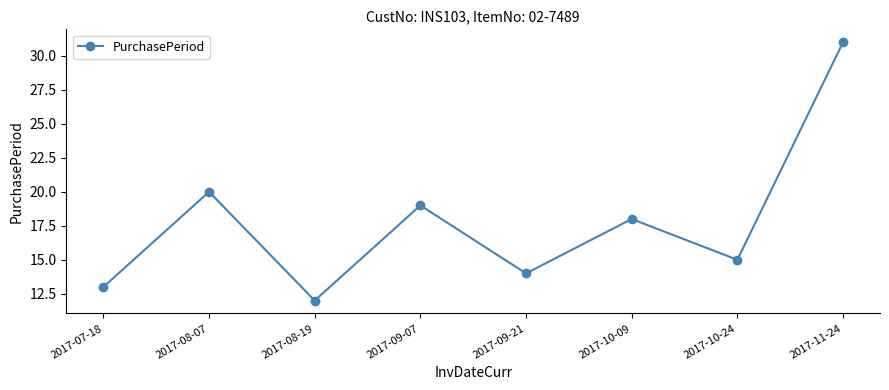

How many data points are less than 18?

4